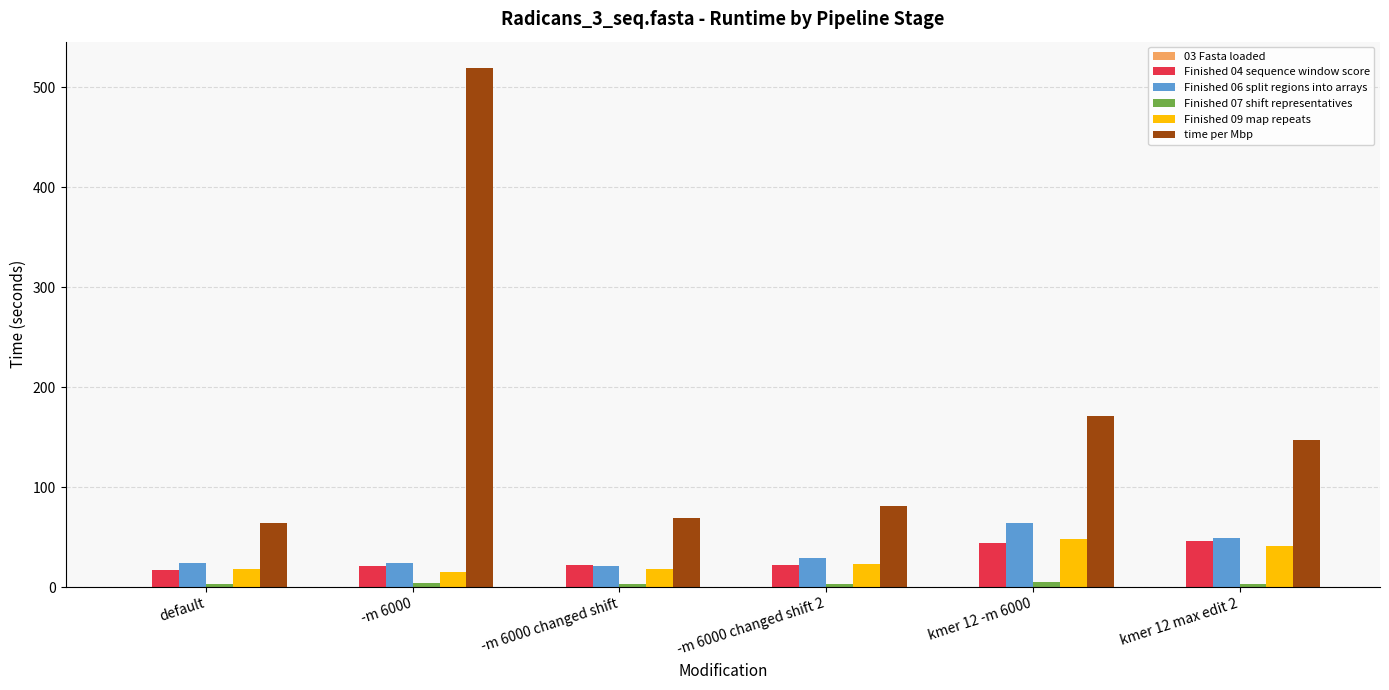

Which series changed the most between default and -m 6000?

time per Mbp